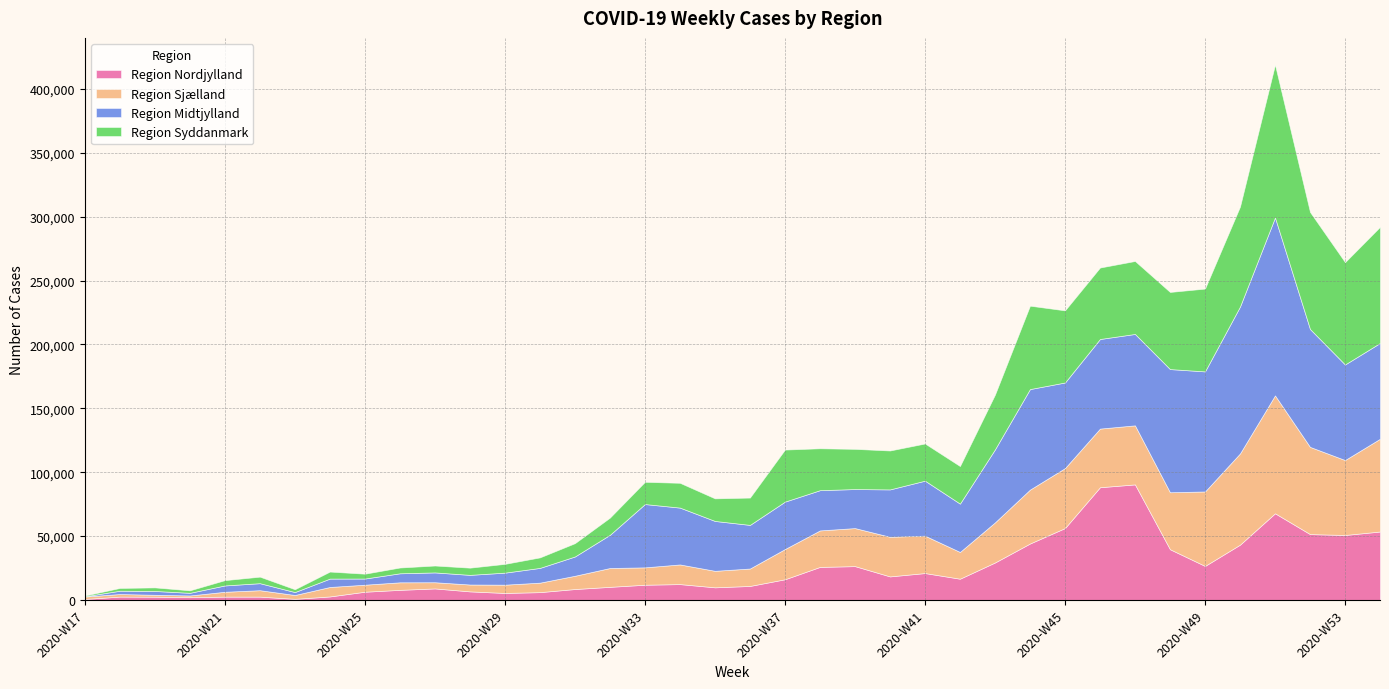

What is the sum of the Region Sjælland values at 2020-W29 and 2020-W32?

21237